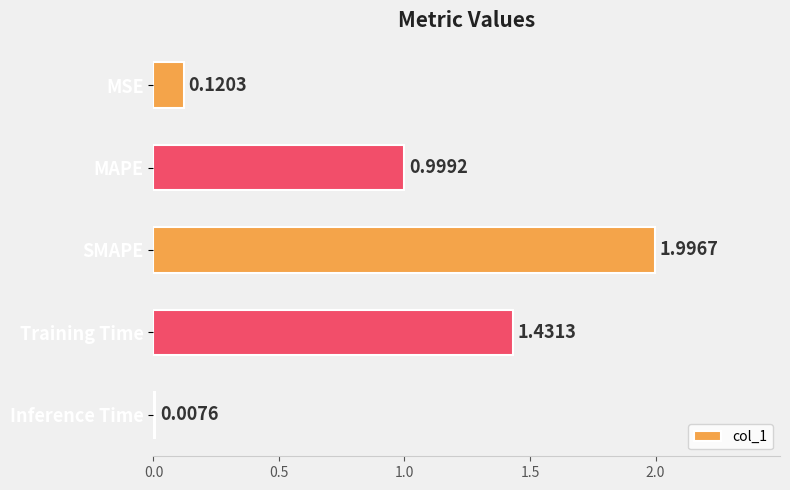

What is the sum of all values?

4.6